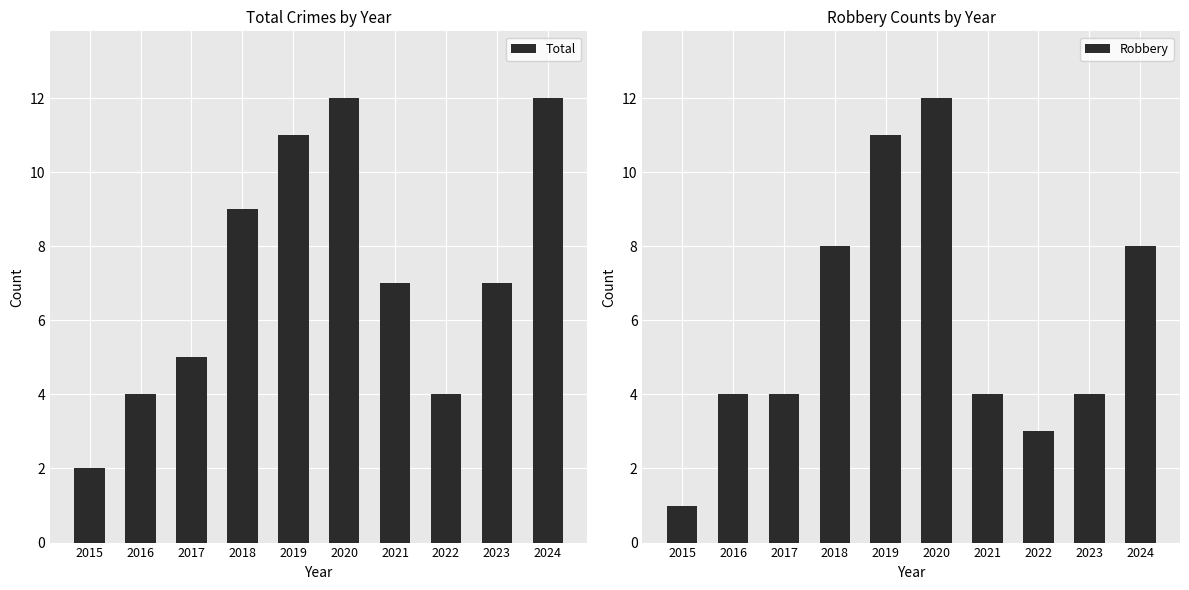

True or false: Robbery has a value of 3 at 2018.

False